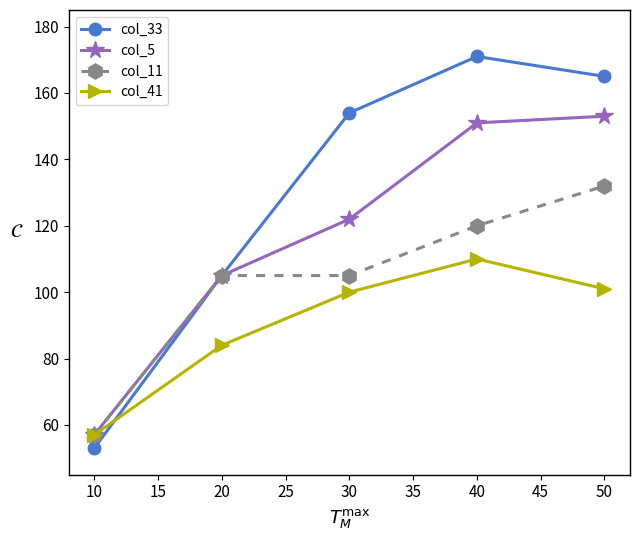

At how many categories does at least one series exceed 87?

4